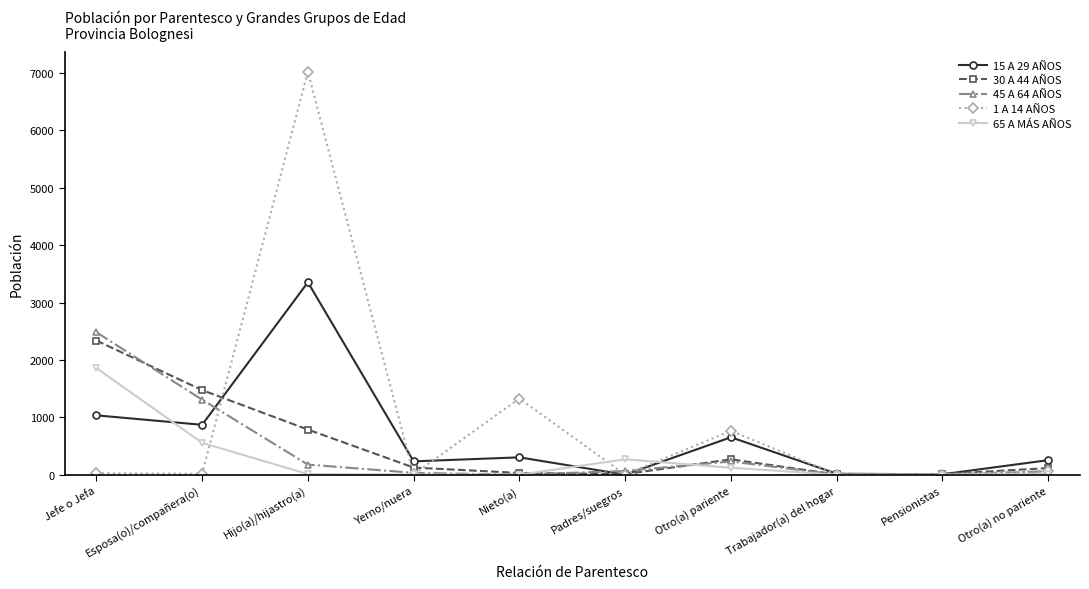

List the series in order of their peak value, lowest first.

65 A MÁS AÑOS, 30 A 44 AÑOS, 45 A 64 AÑOS, 15 A 29 AÑOS, 1 A 14 AÑOS